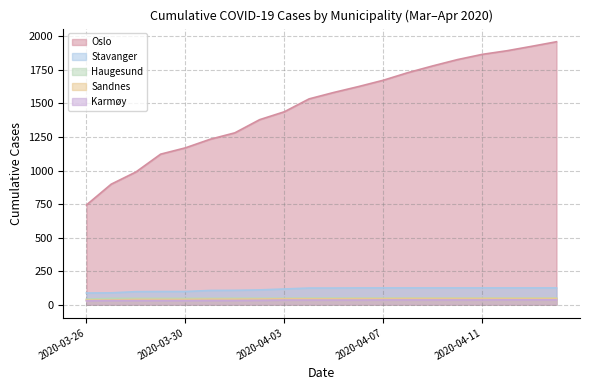

True or false: Stavanger has more than 0 points higher than both neighbors.

False